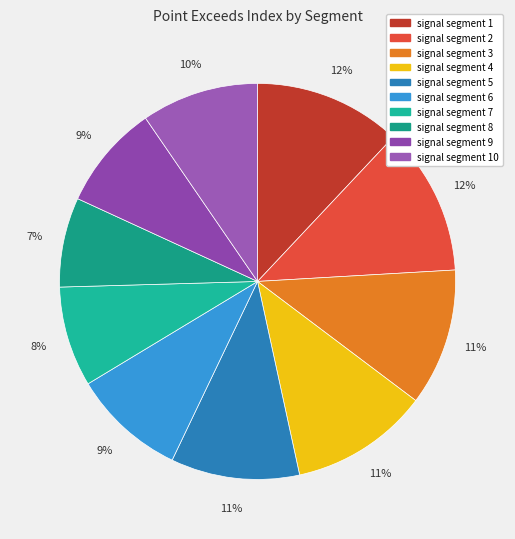

How many slices are in this pie chart?

10